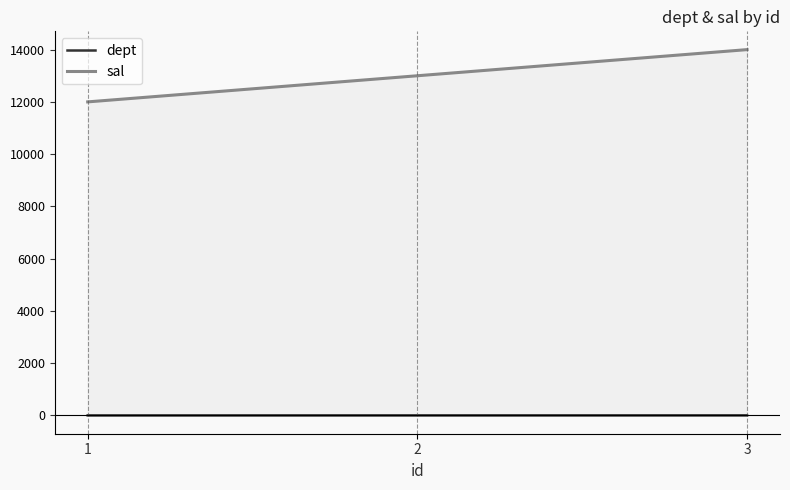

How many data points in sal are above 13000?

1